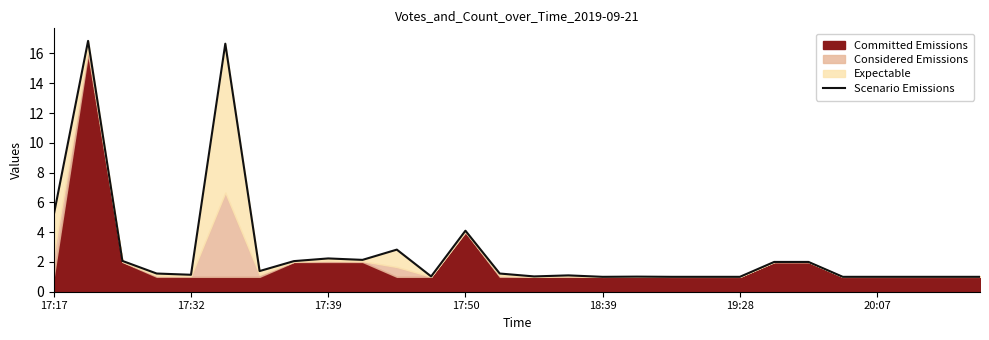

What is the sum of all values?

76.2